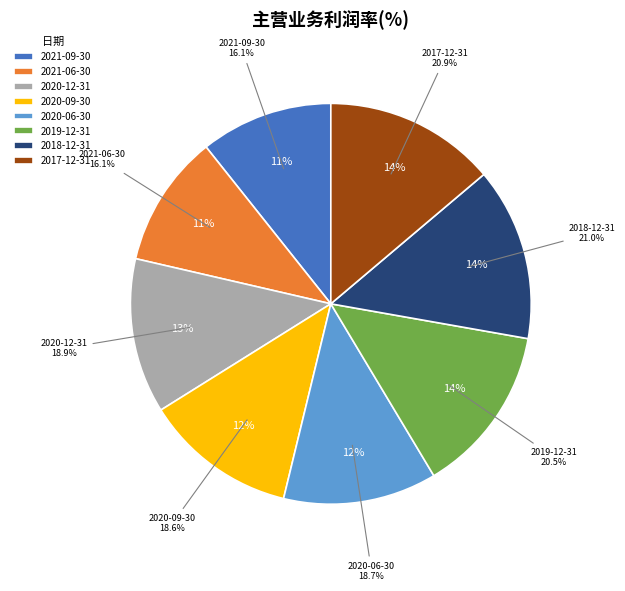

Does any single category account for the majority?

No